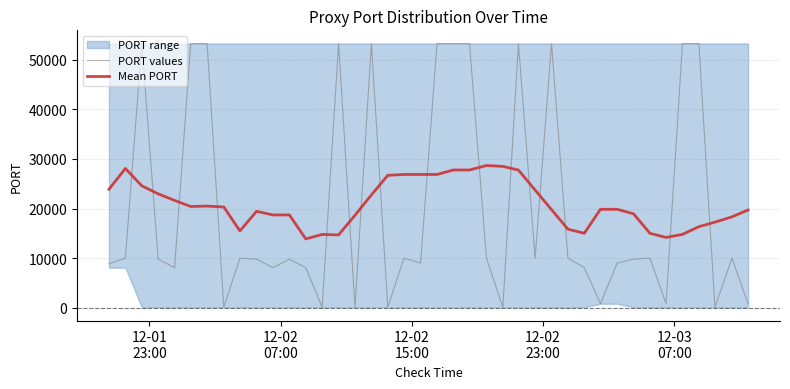

How many intersections are there between Mean PORT and PORT values?

16